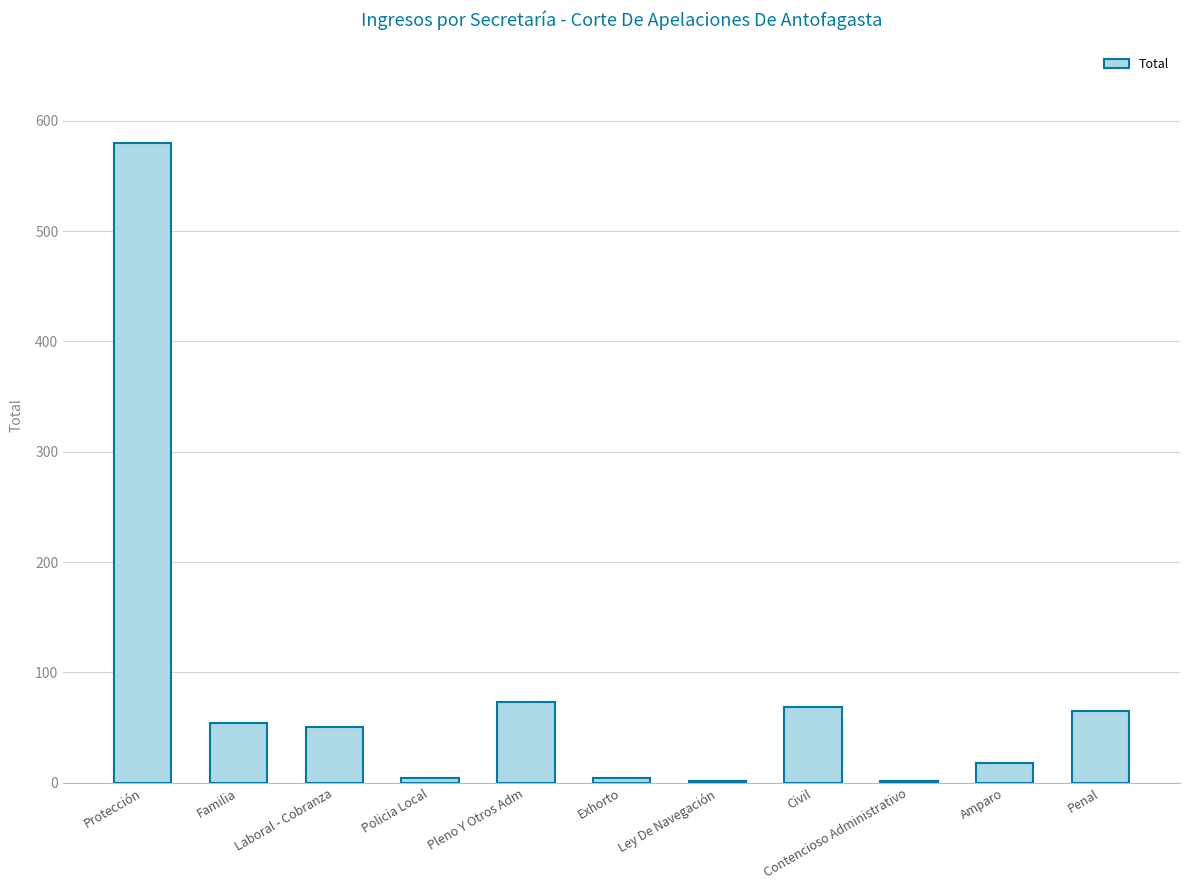

Are the bars grouped side by side (vs. stacked)?

No